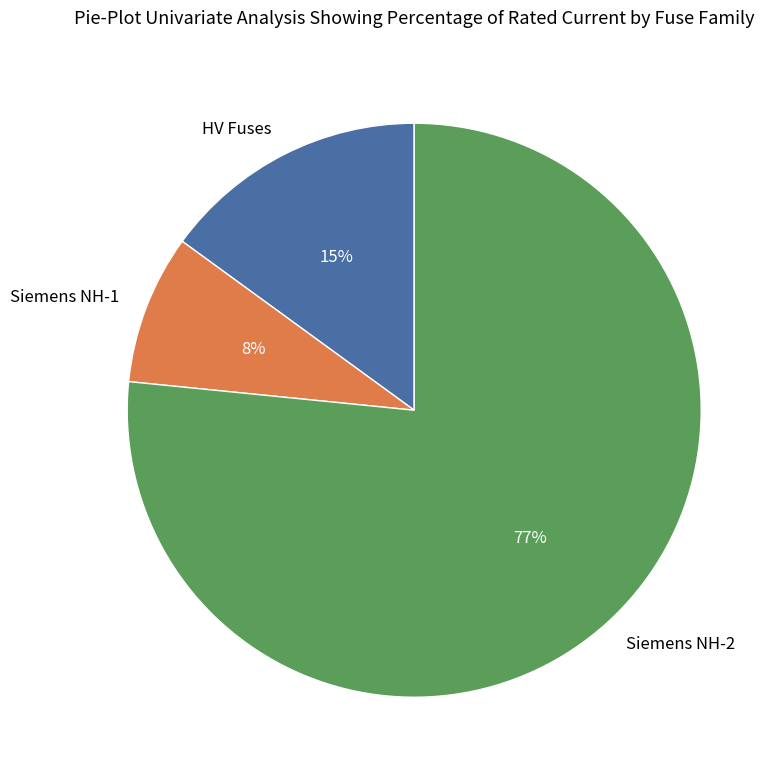

Is it true that Siemens NH-2 is 88% of the pie?

False